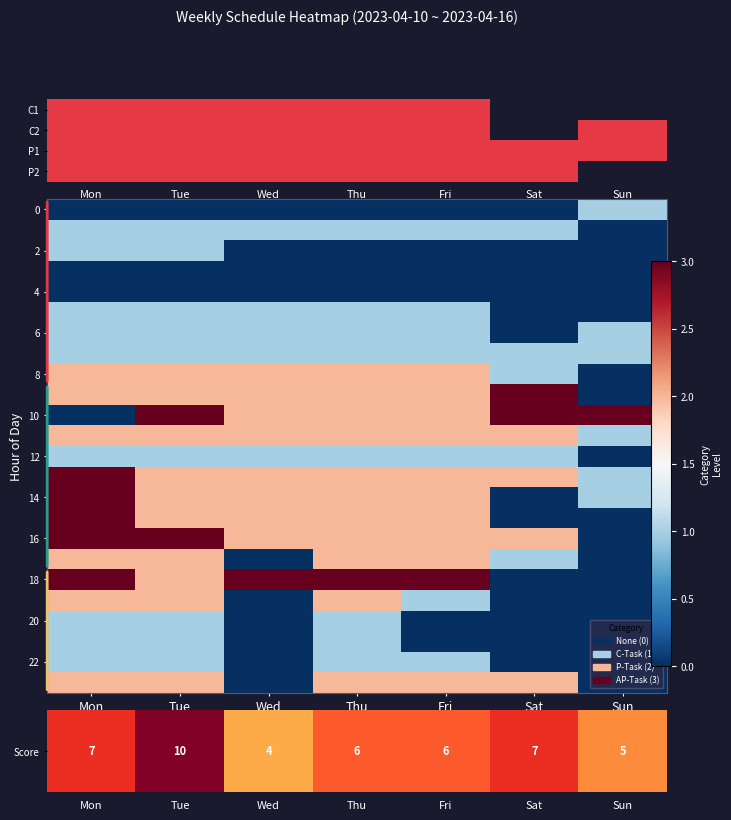

What is the highest value of the 14 series?

3